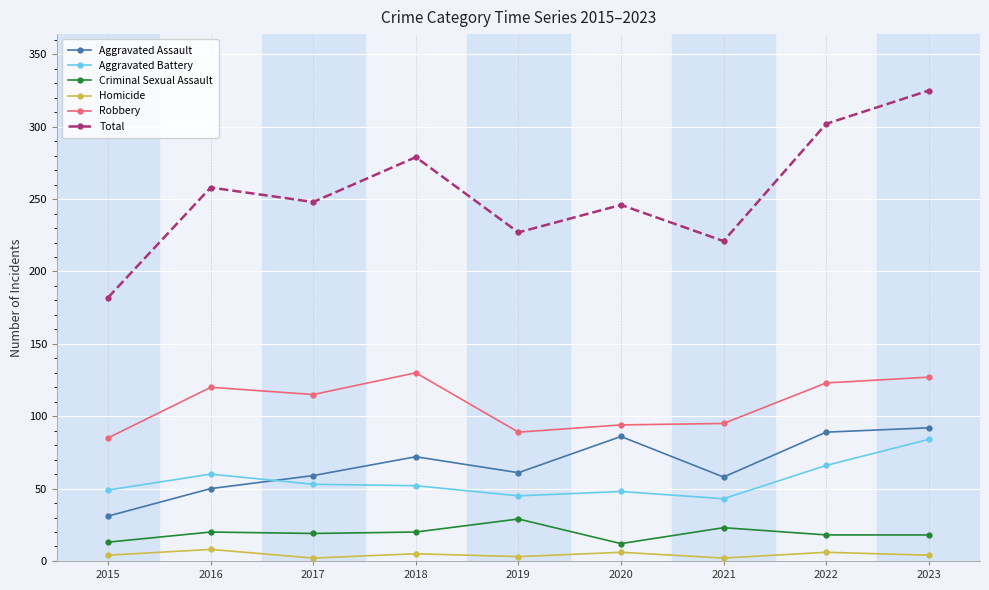

The value of Criminal Sexual Assault at 2018 is 20. True or false?

True